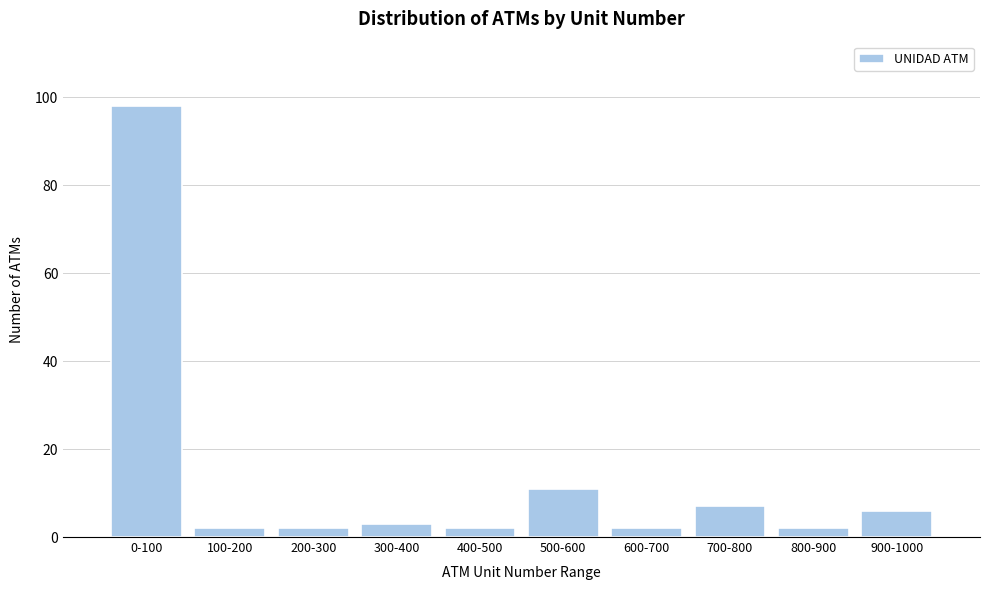

Reading left to right, extract all data points from this chart.

0-100=98	100-200=2	200-300=2	300-400=3	400-500=2	500-600=11	600-700=2	700-800=7	800-900=2	900-1000=6